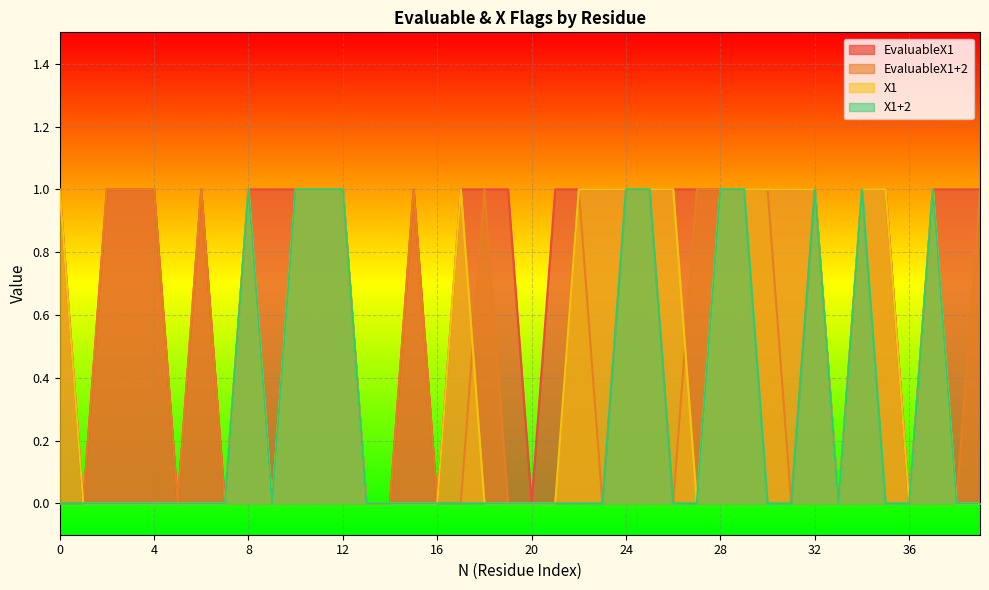

Rank the series at 39 from lowest to highest value.

X1, X1+2, EvaluableX1, EvaluableX1+2